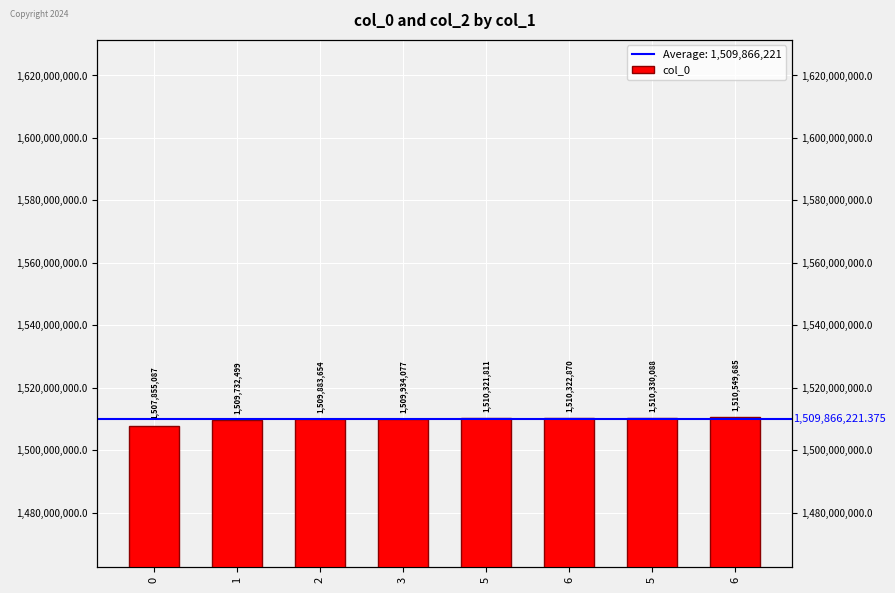

What is the label of the 3rd bar from the right?

6